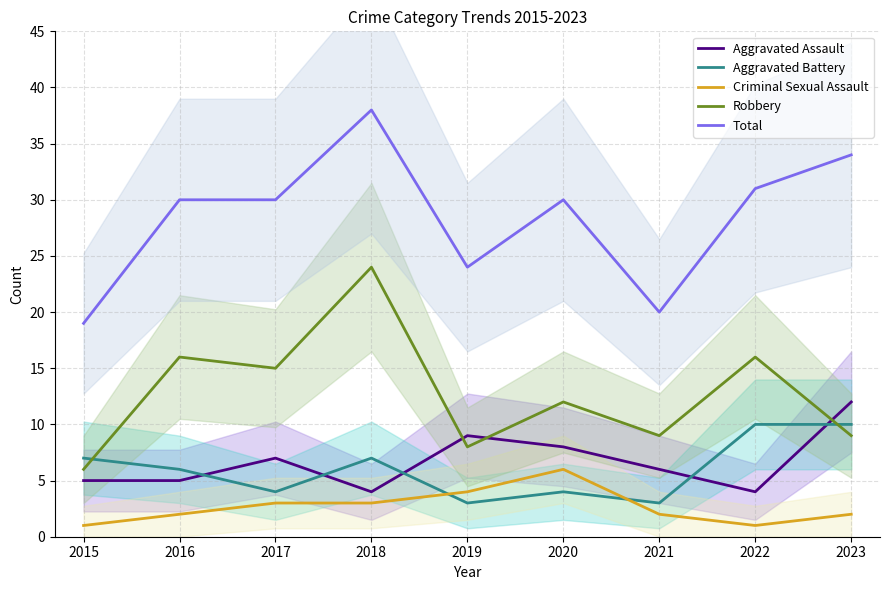

What is the difference between the highest and lowest values at 2023?

32